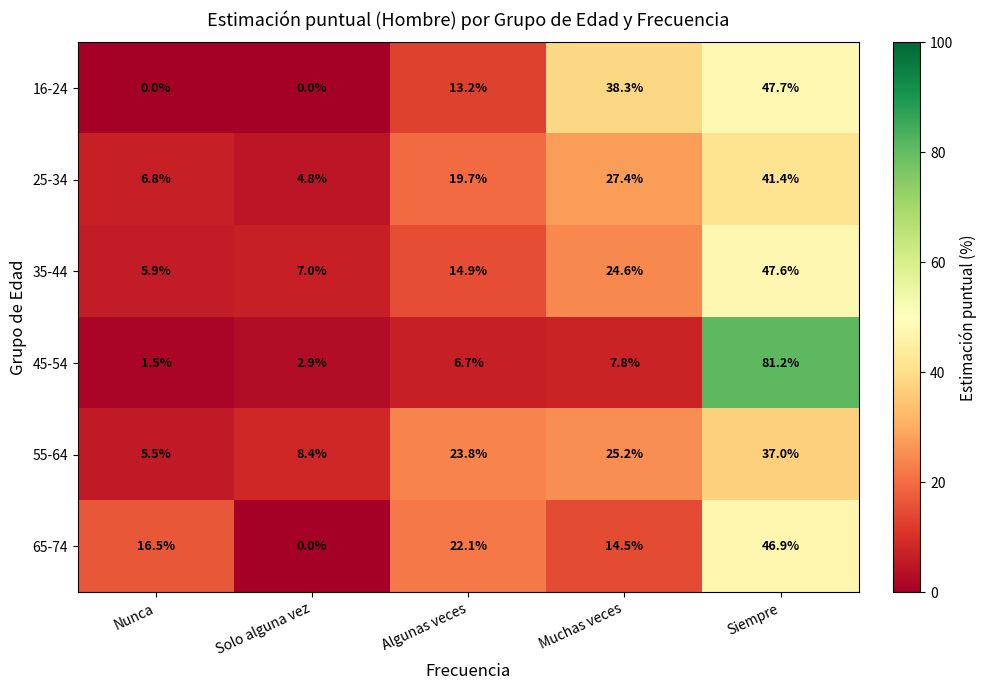

At which category is the sum across all series the highest?

Siempre